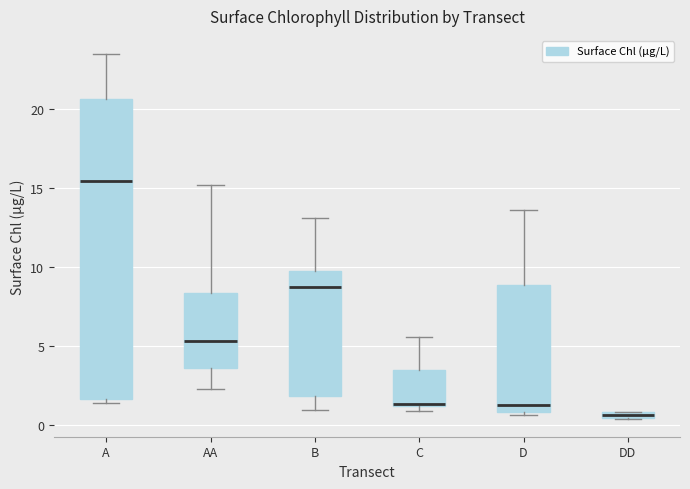

Comparing the boxes themselves (not the whiskers), which one is the tallest?

A